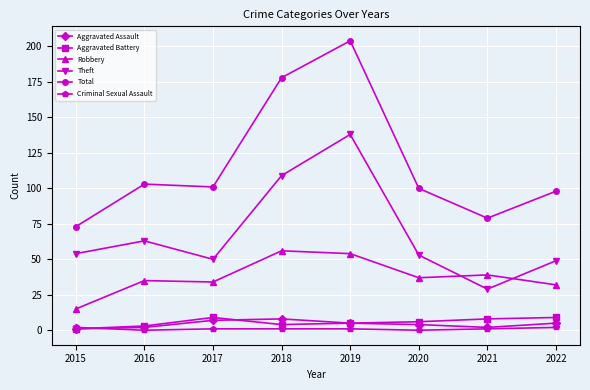

Between 2016 and 2018, which series saw the biggest shift?

Total